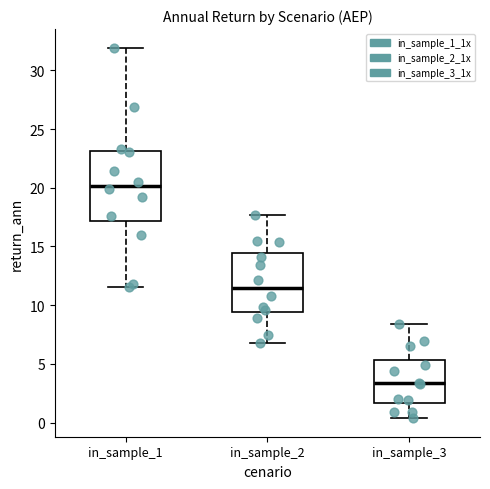

Comparing the boxes themselves (not the whiskers), which one is the tallest?

in_sample_1